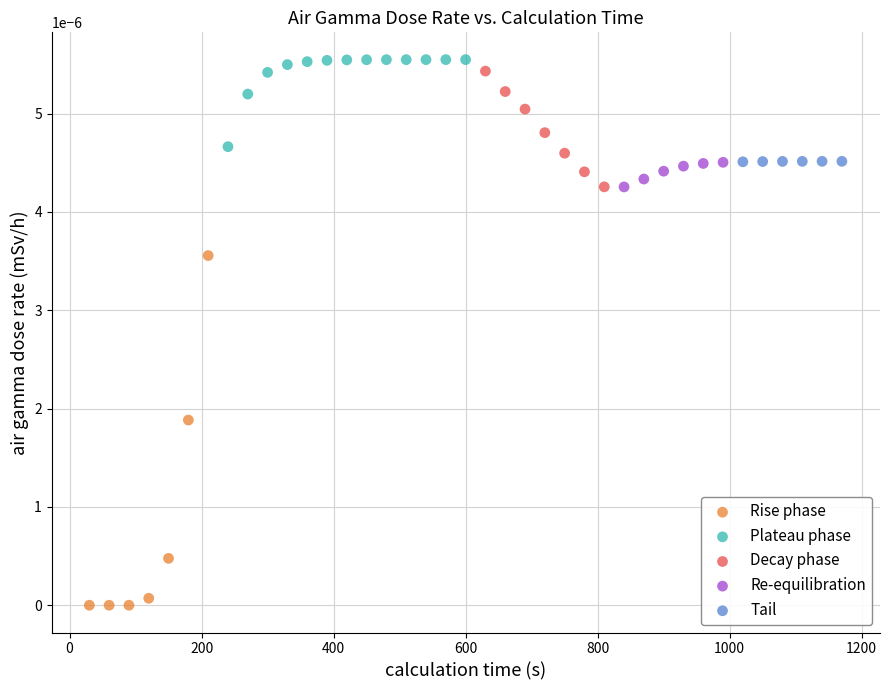

Which series has the widest spread of Y values?

Rise phase